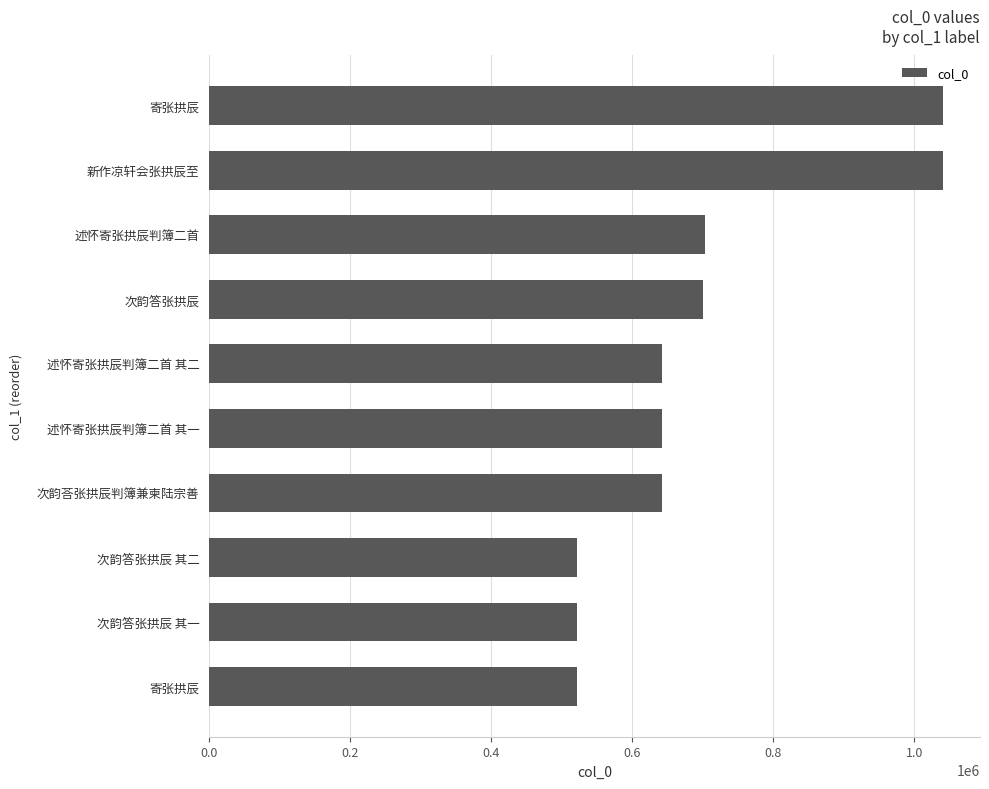

Does the chart contain any negative values?

No